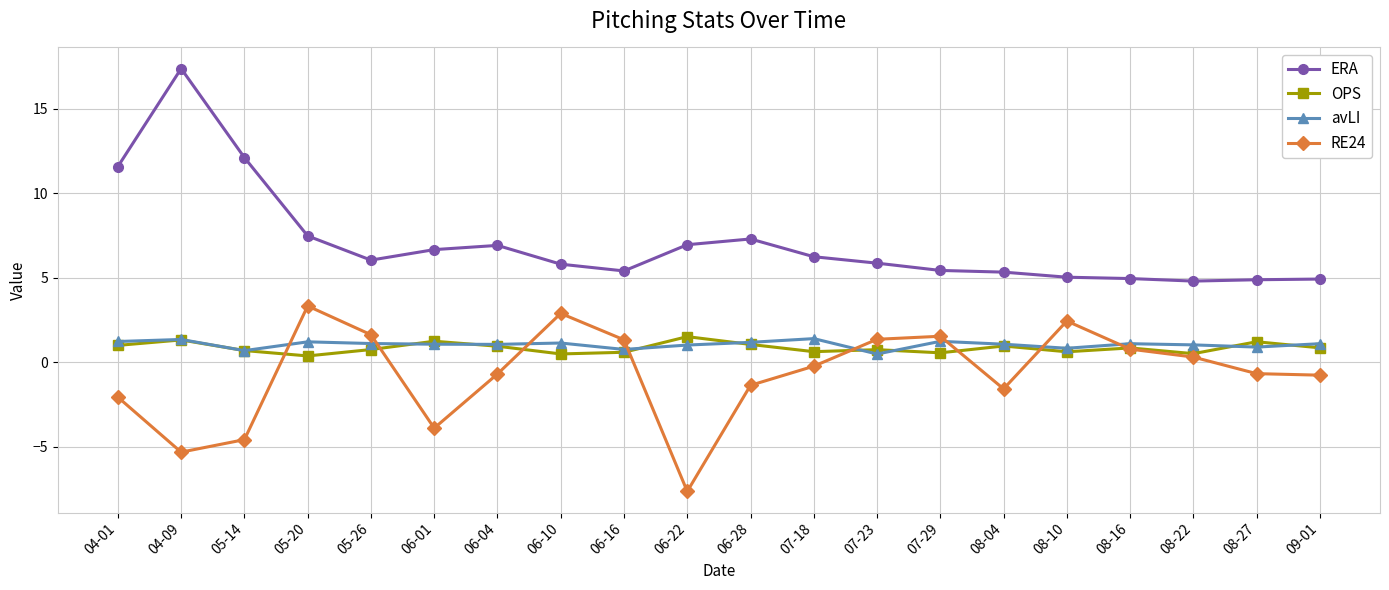

Does the chart have visible grid lines?

Yes